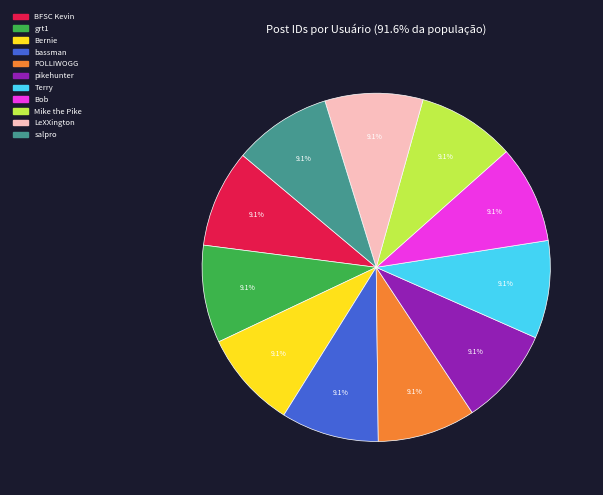

How many segments does this pie chart have?

11